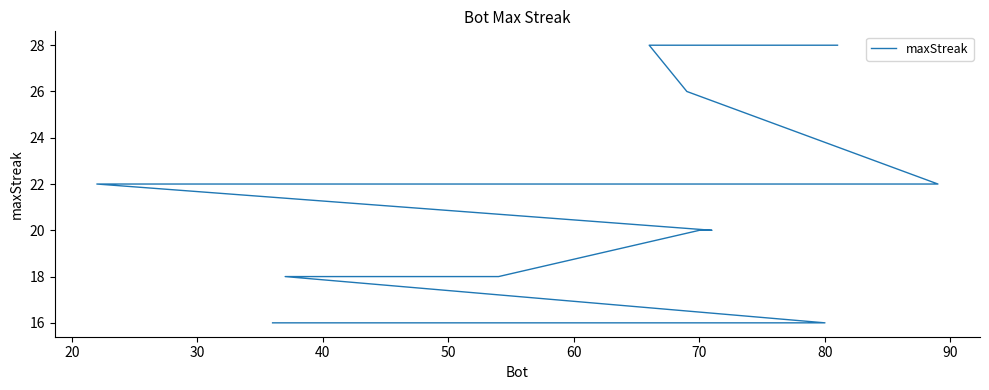

Reading right to left, transcribe all the data shown in this chart.

16	16	16	16	16	16	16	16	18	18	18	20	20	22	22	22	22	26	28	28